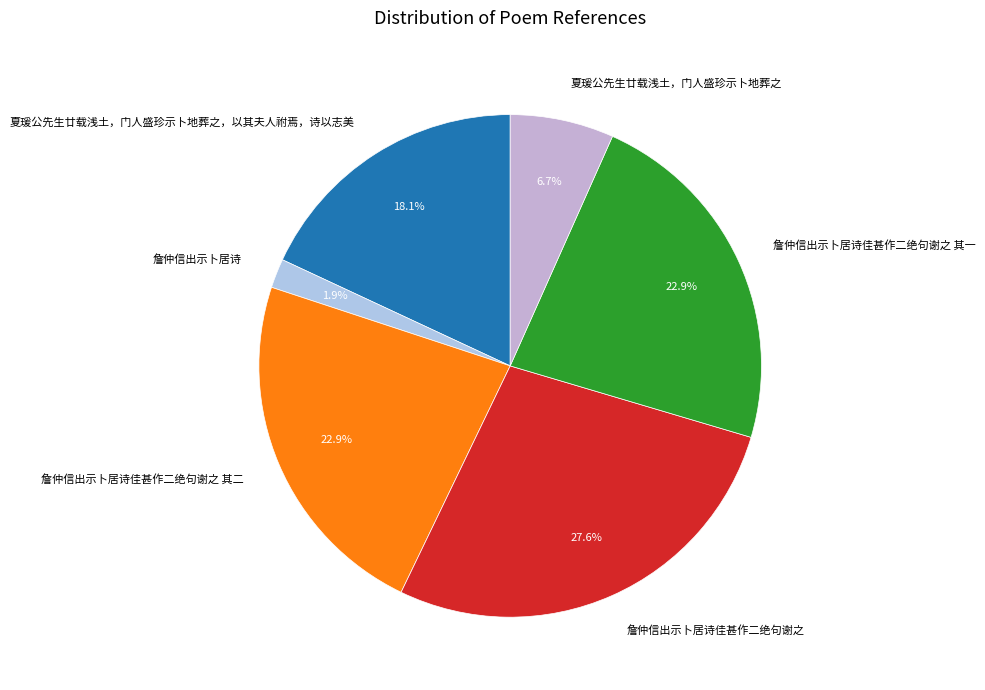

How many slices are in this pie chart?

6